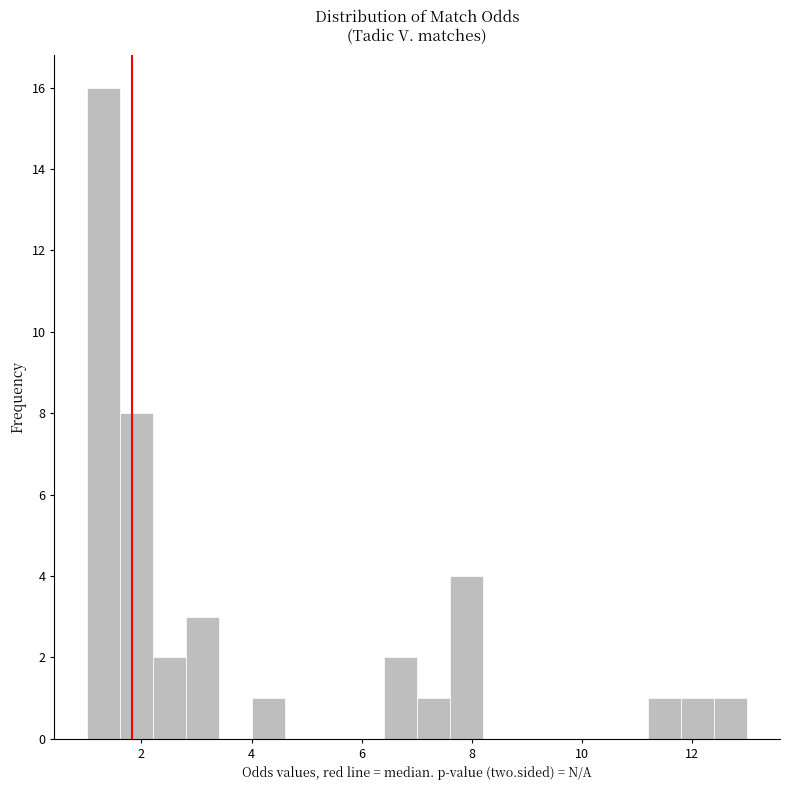

Around what value on the x-axis is the tallest bar? Give the approximate position of its centre, as read against the axis.

1.4